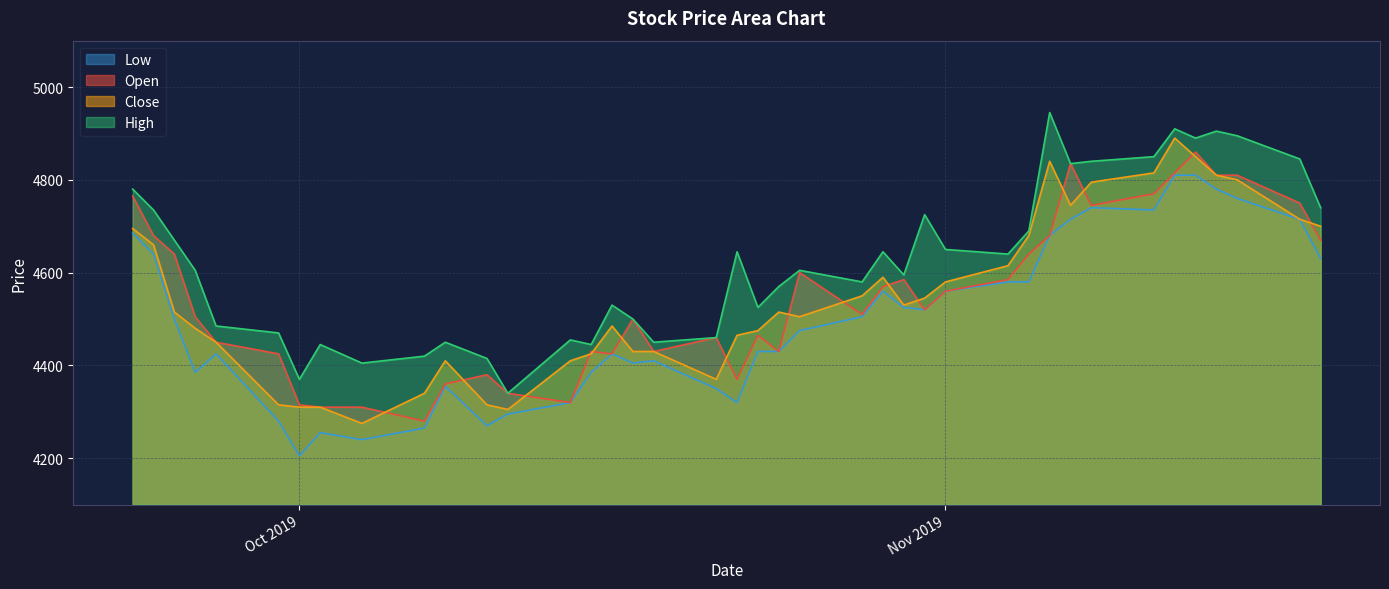

At which category is the sum across all series the highest?

2019-11-12